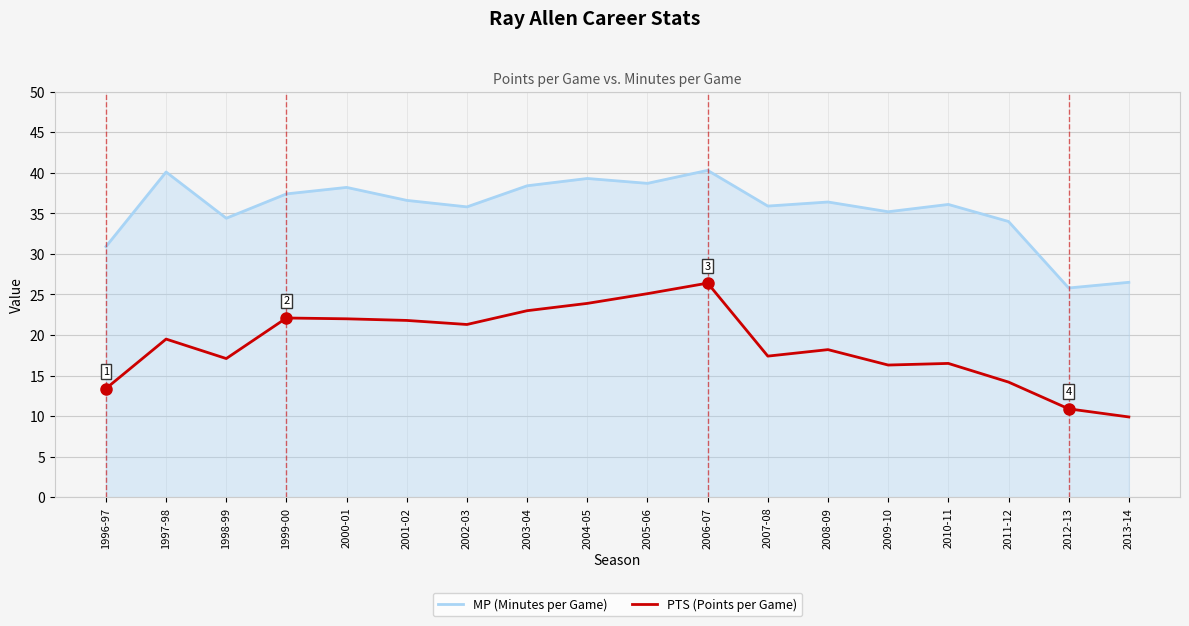

At which label does MP (Minutes per Game) first exceed 36?

1997-98